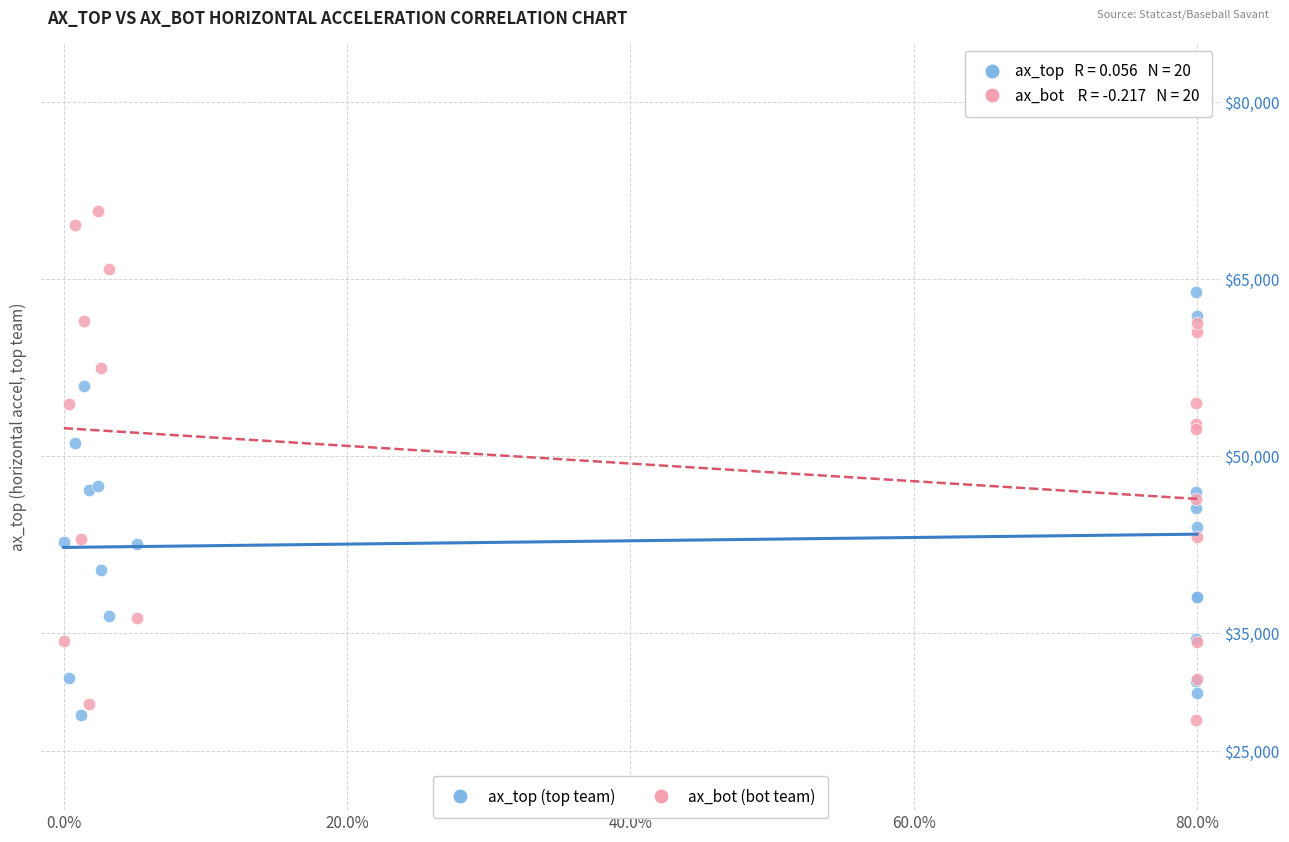

What is the X range (max minus min) for the scatter plot?

1.0